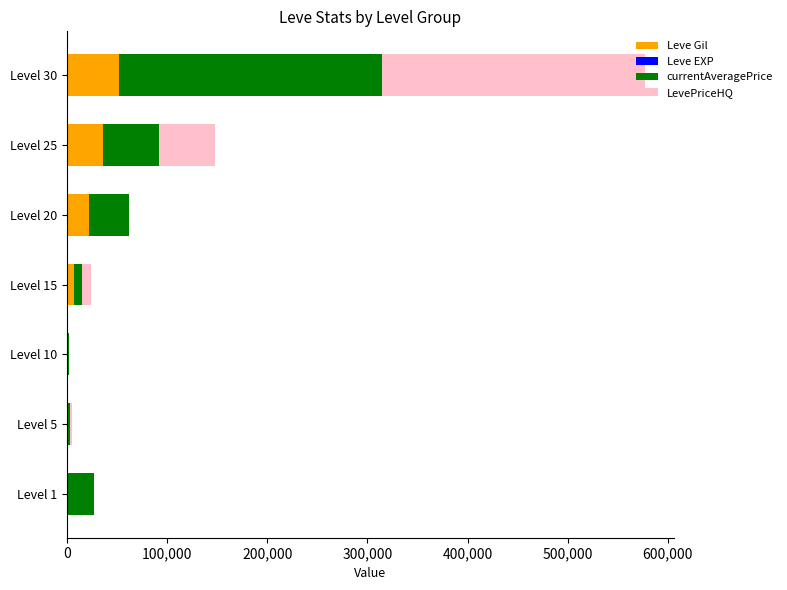

At which category is the sum across all series the highest?

Level 30